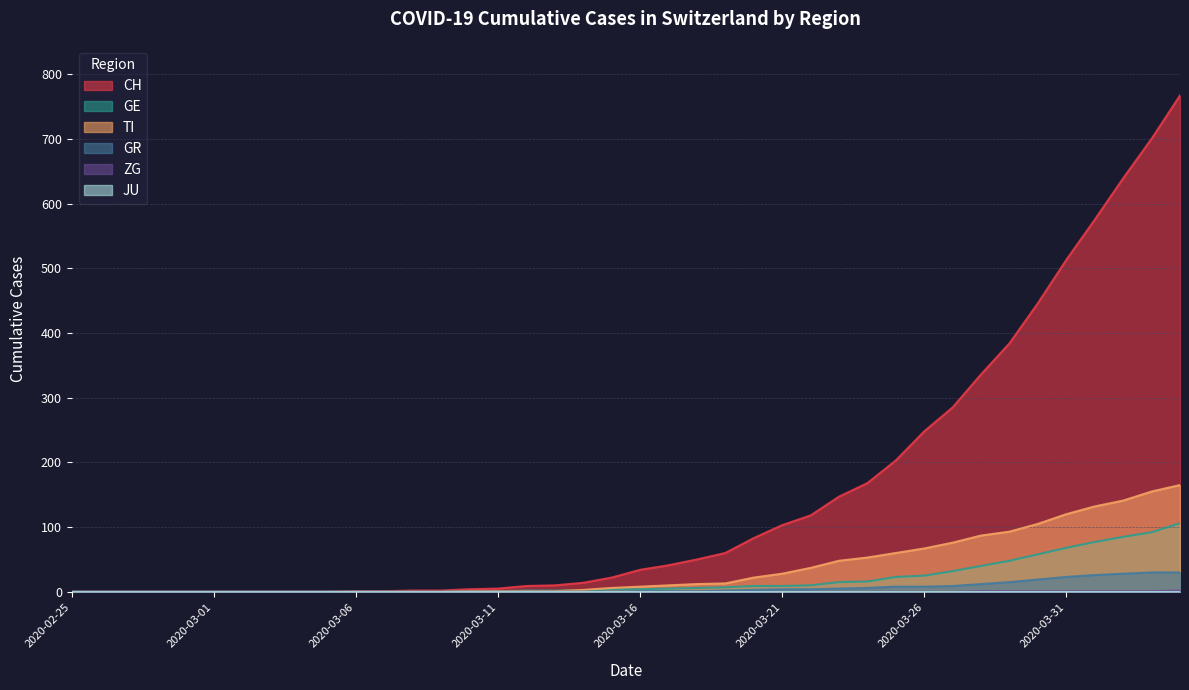

Which series has the largest range (max minus min)?

CH